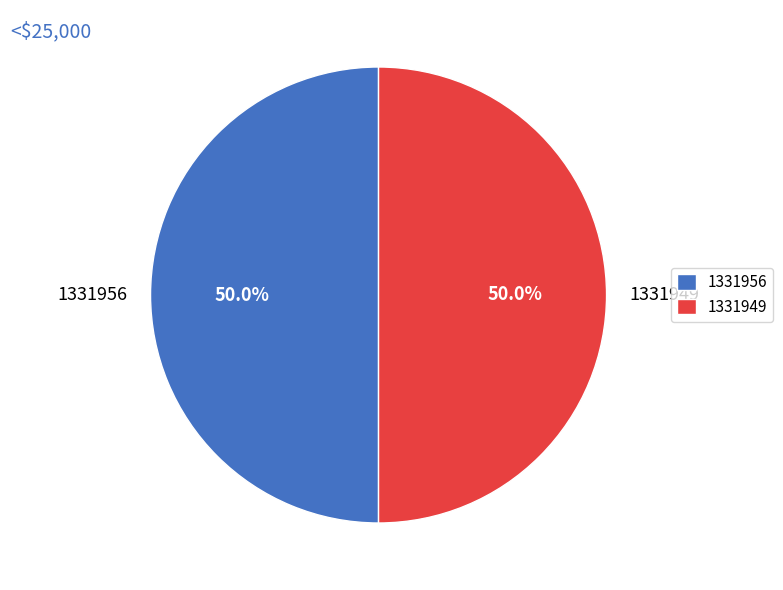

What is the ratio of the value at 1331949 to the value at 1331956?

1.0